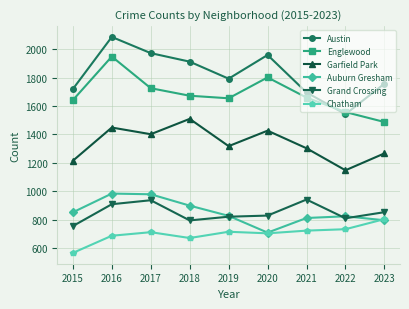

What is the value of the Garfield Park point at the 7th from the left?

1302